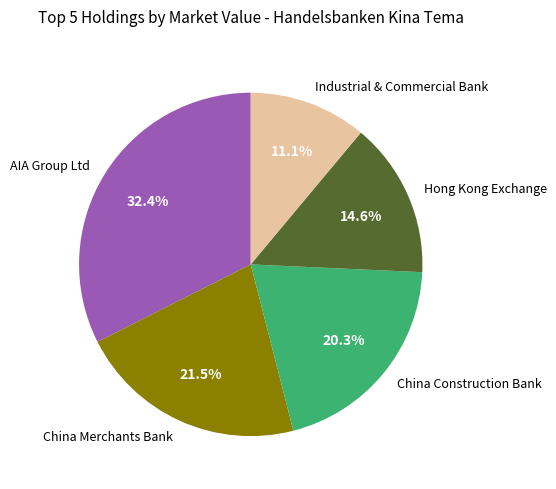

Is there a majority slice in this chart?

No